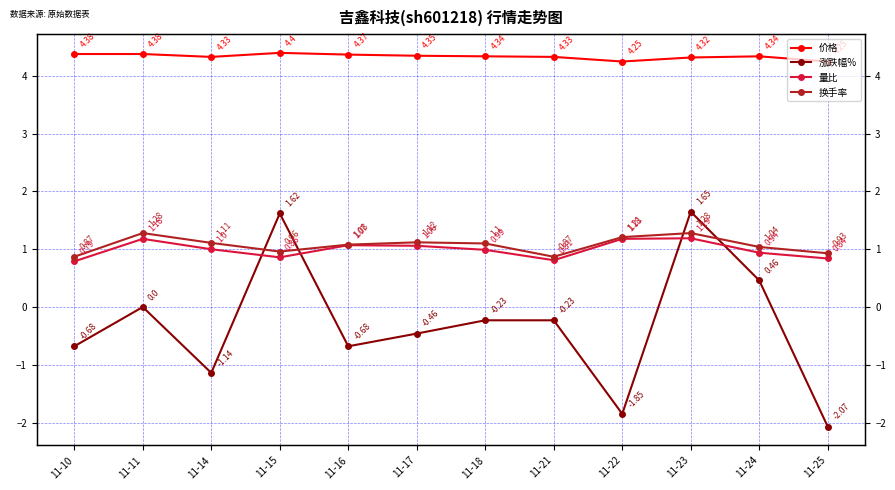

Reading left to right, what are all the values shown in this chart?

价格: 11-10=4.4	11-11=4.4	11-14=4.3	11-15=4.4	11-16=4.4	11-17=4.3	11-18=4.3	11-21=4.3	11-22=4.2	11-23=4.3	11-24=4.3	11-25=4.2
涨跌幅%: 11-10=-0.7	11-11=0.0	11-14=-1.1	11-15=1.6	11-16=-0.7	11-17=-0.5	11-18=-0.2	11-21=-0.2	11-22=-1.9	11-23=1.6	11-24=0.5	11-25=-2.1
量比: 11-10=0.8	11-11=1.2	11-14=1.0	11-15=0.9	11-16=1.1	11-17=1.1	11-18=1.0	11-21=0.8	11-22=1.2	11-23=1.2	11-24=0.9	11-25=0.8
换手率: 11-10=0.9	11-11=1.3	11-14=1.1	11-15=1.0	11-16=1.1	11-17=1.1	11-18=1.1	11-21=0.9	11-22=1.2	11-23=1.3	11-24=1.0	11-25=0.9